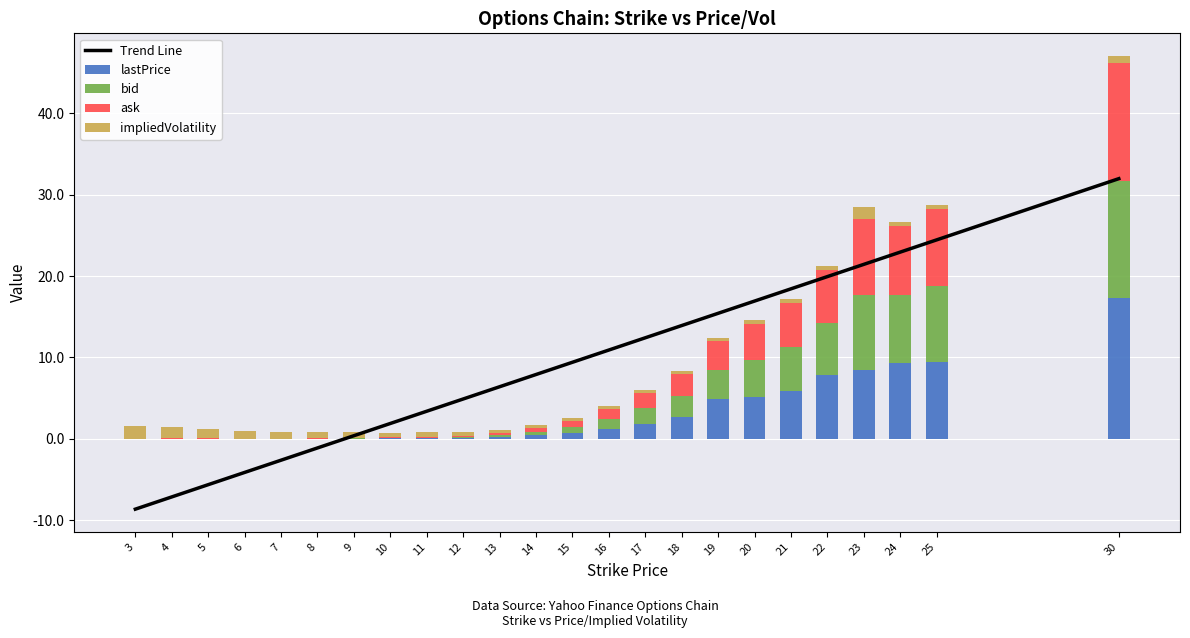

Which category has the highest value in the lastPrice series?

30